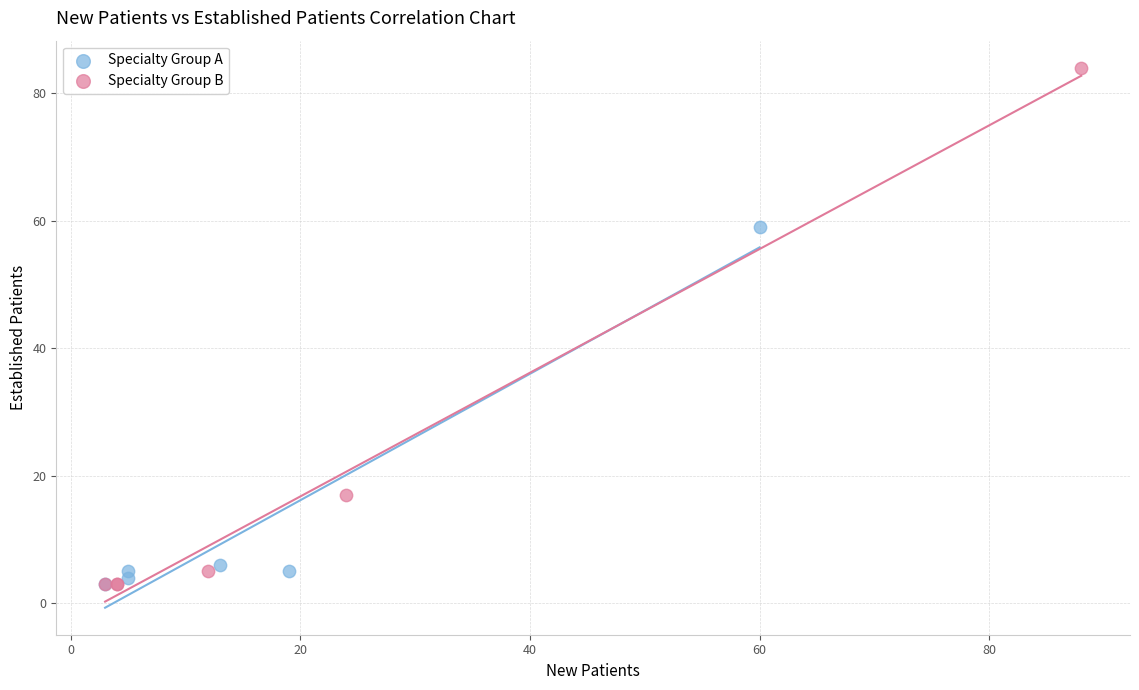

Which series contains the highest Y value?

Specialty Group B